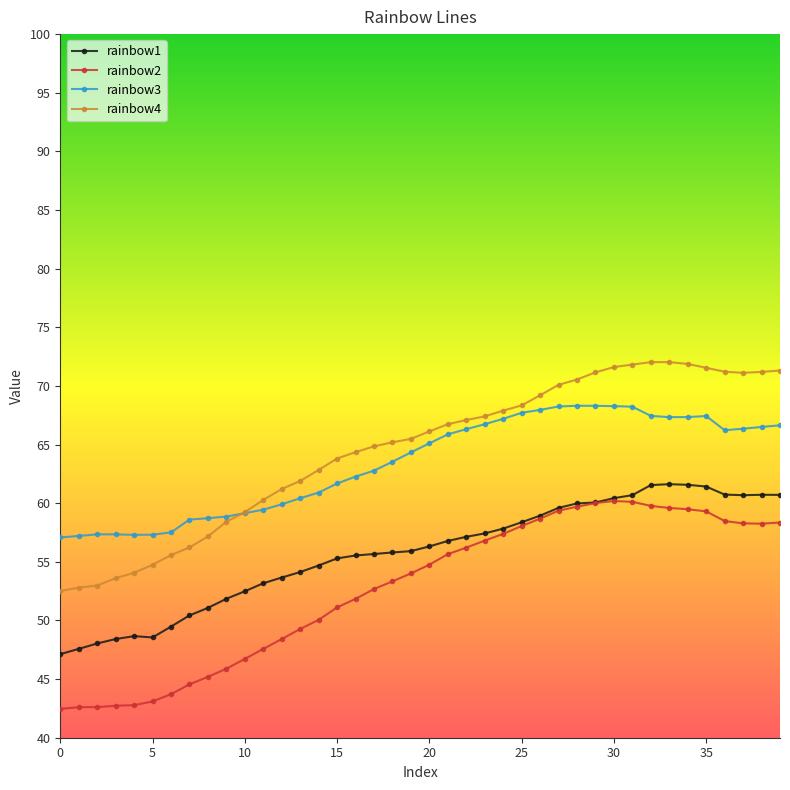

What is the highest value of the rainbow1 series?

61.6